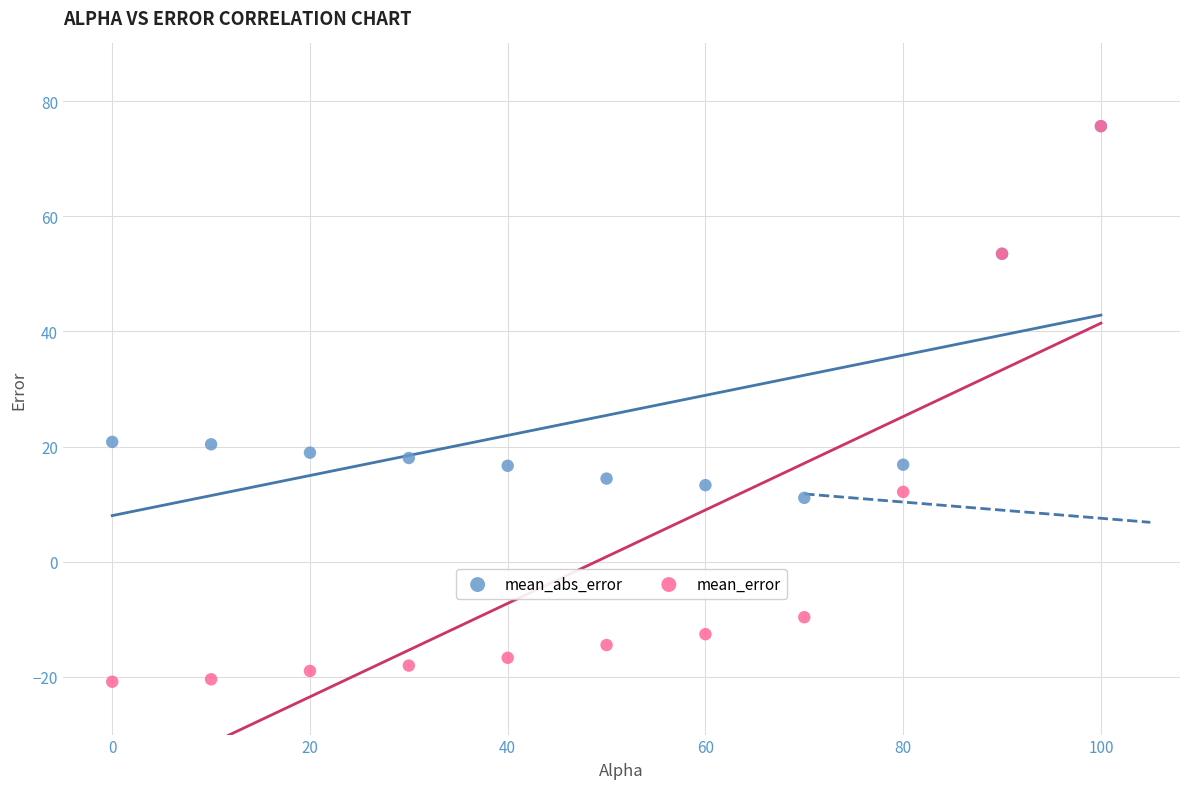

Which series has the largest Y range (max minus min)?

mean_error